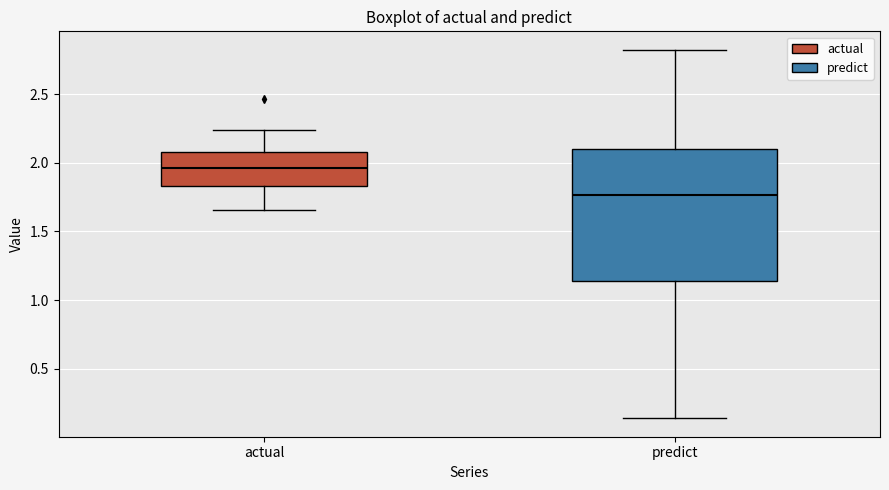

Reading left to right, read every box against the y-axis: the position of its median line, the range the box covers, and the ends of its whiskers. The values are not printed on the chart, so give them approximately, as read against the axis.

actual: median 1.95, box 1.85 to 2.10, whiskers 1.65 to 2.25
predict: median 1.75, box 1.15 to 2.10, whiskers 0.15 to 2.80